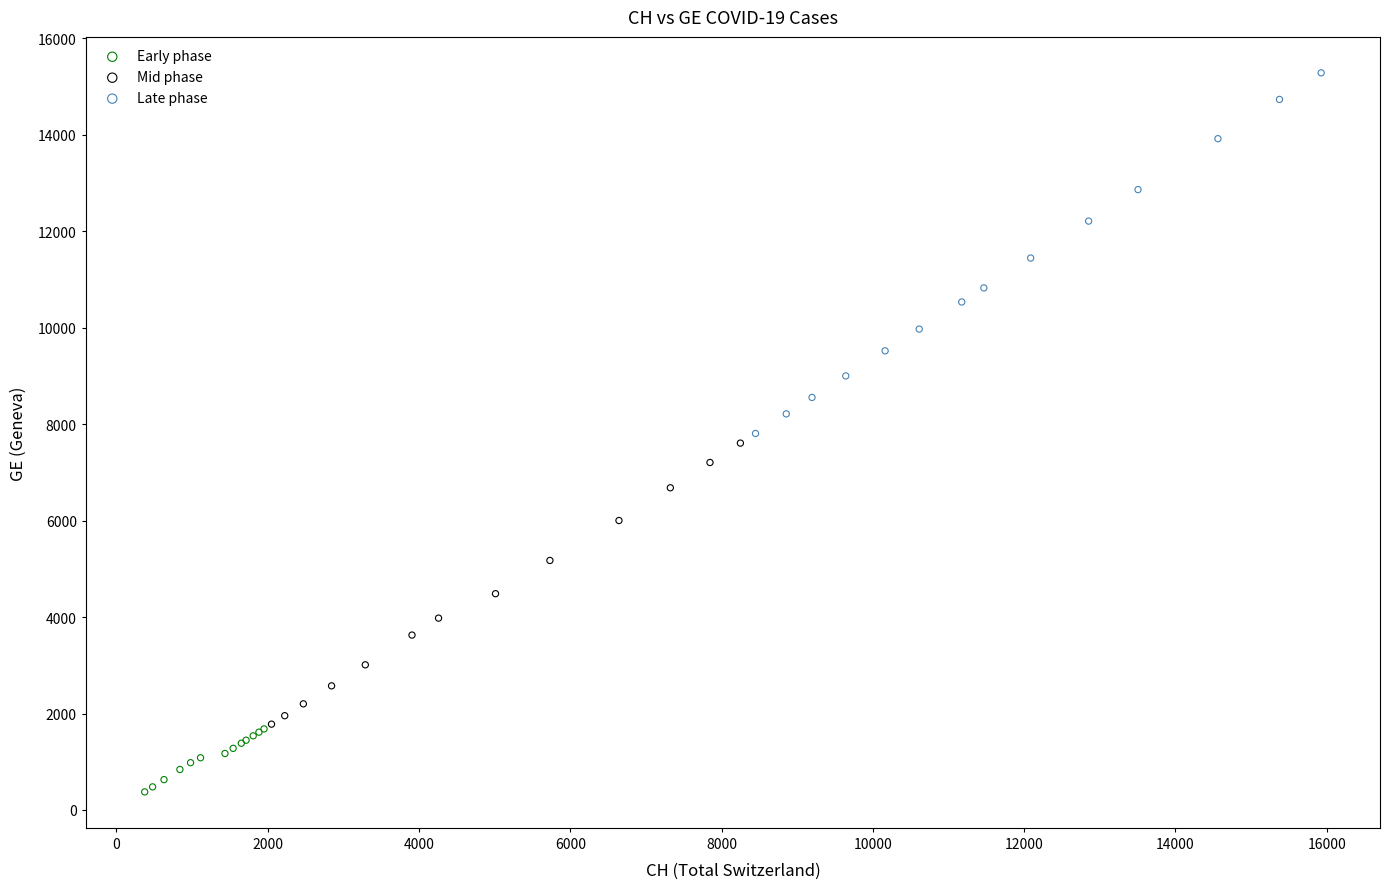

Which series contains the lowest Y value?

Early phase